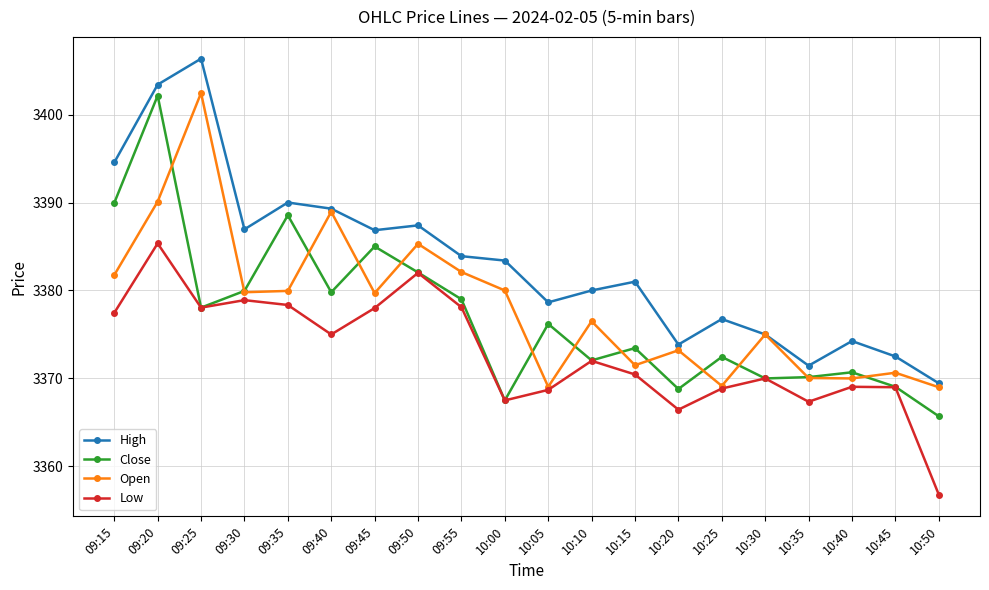

What is the value of the Low point at the 3rd from the left?

3378.1